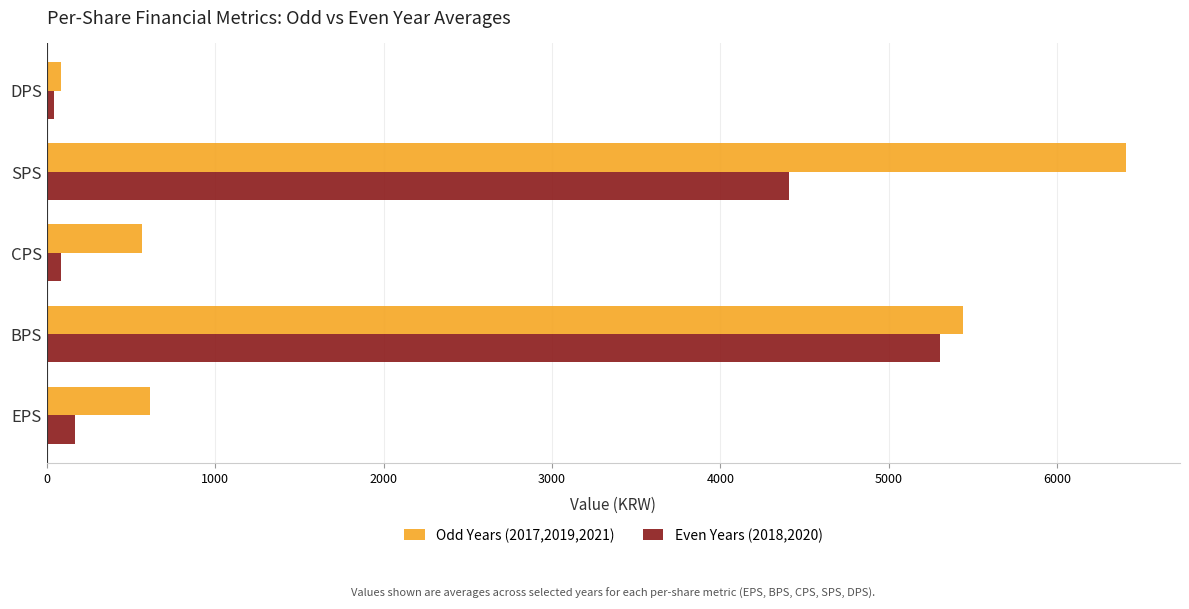

What is the average value of the Even Years (2018,2020) series?

2001.9